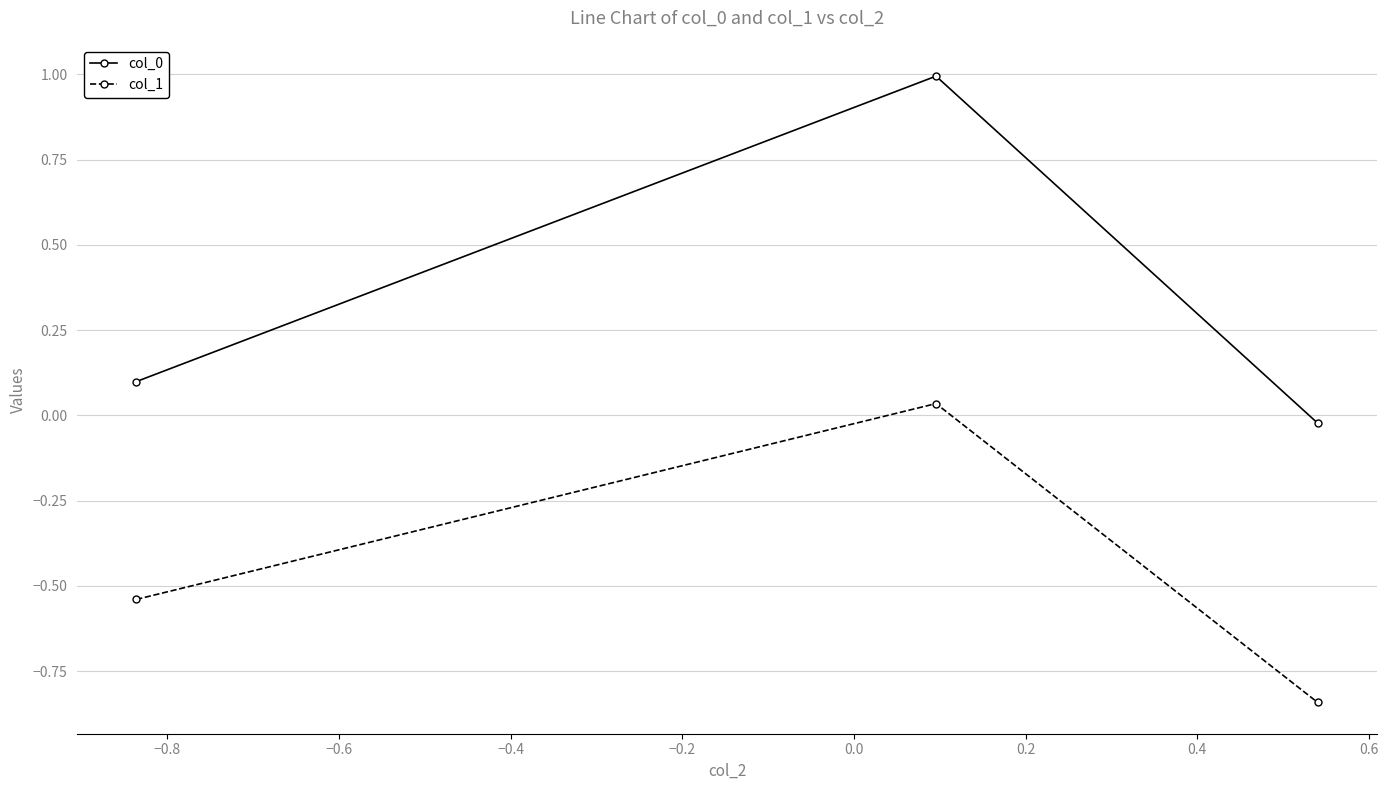

What is the value of the col_0 point at the 2nd from the left?

1.0